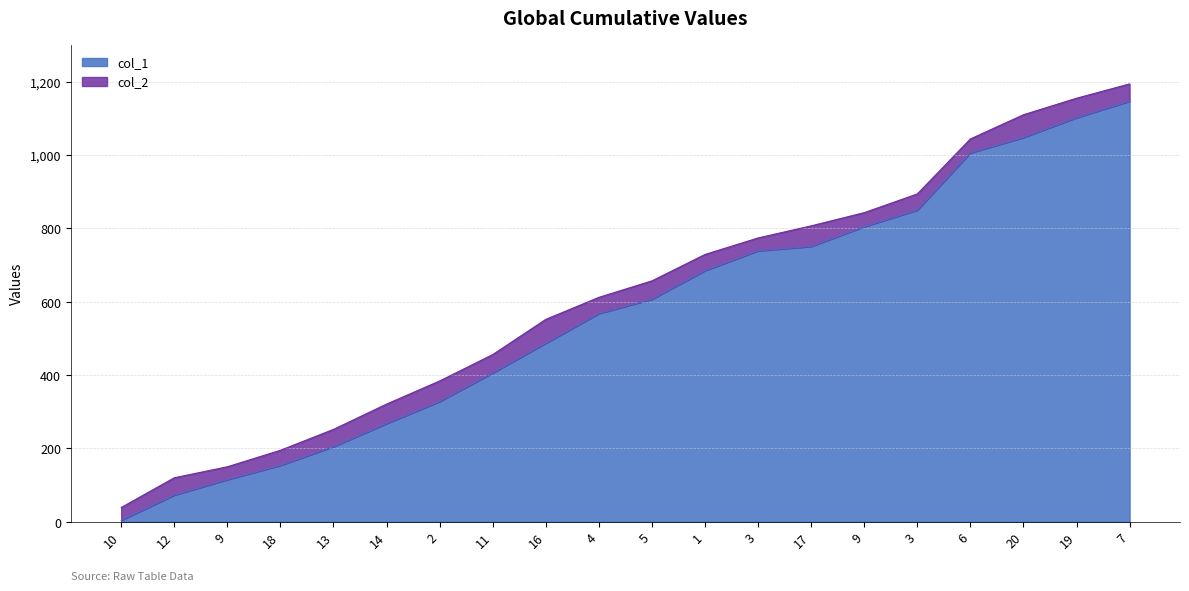

What is the difference between the highest and lowest values at 3?

35